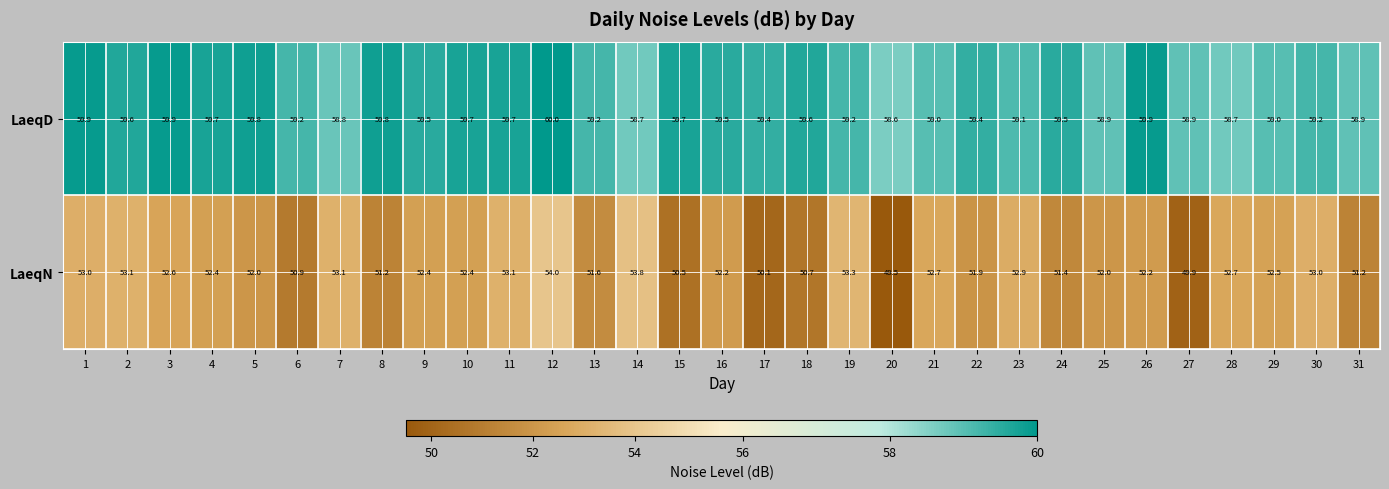

What is the difference between the highest and lowest values at 1?

6.9